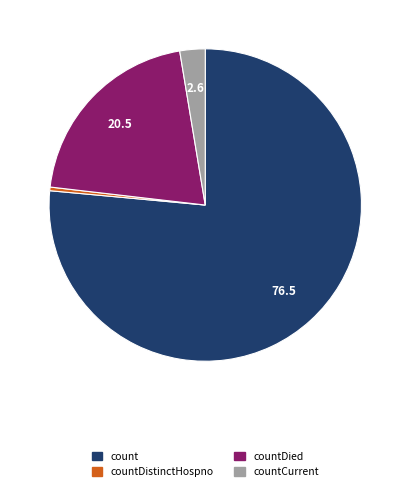

Does any single category account for the majority?

Yes